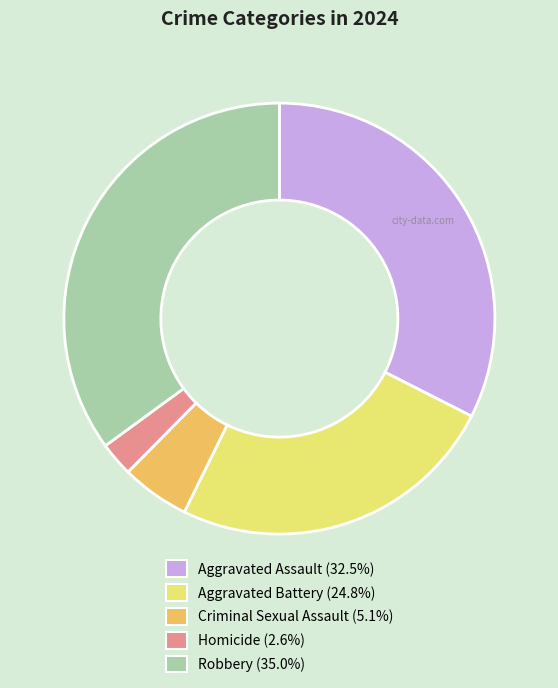

Is there a majority slice in this chart?

No